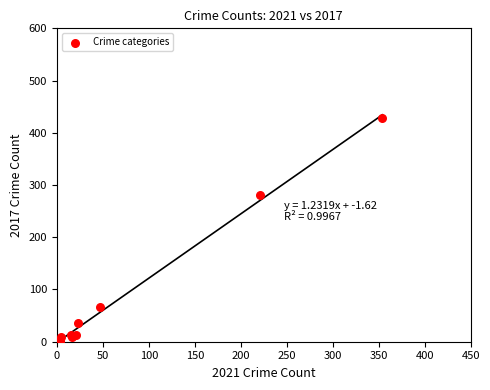

What Y value in the scatter plot is closest to 214?

280